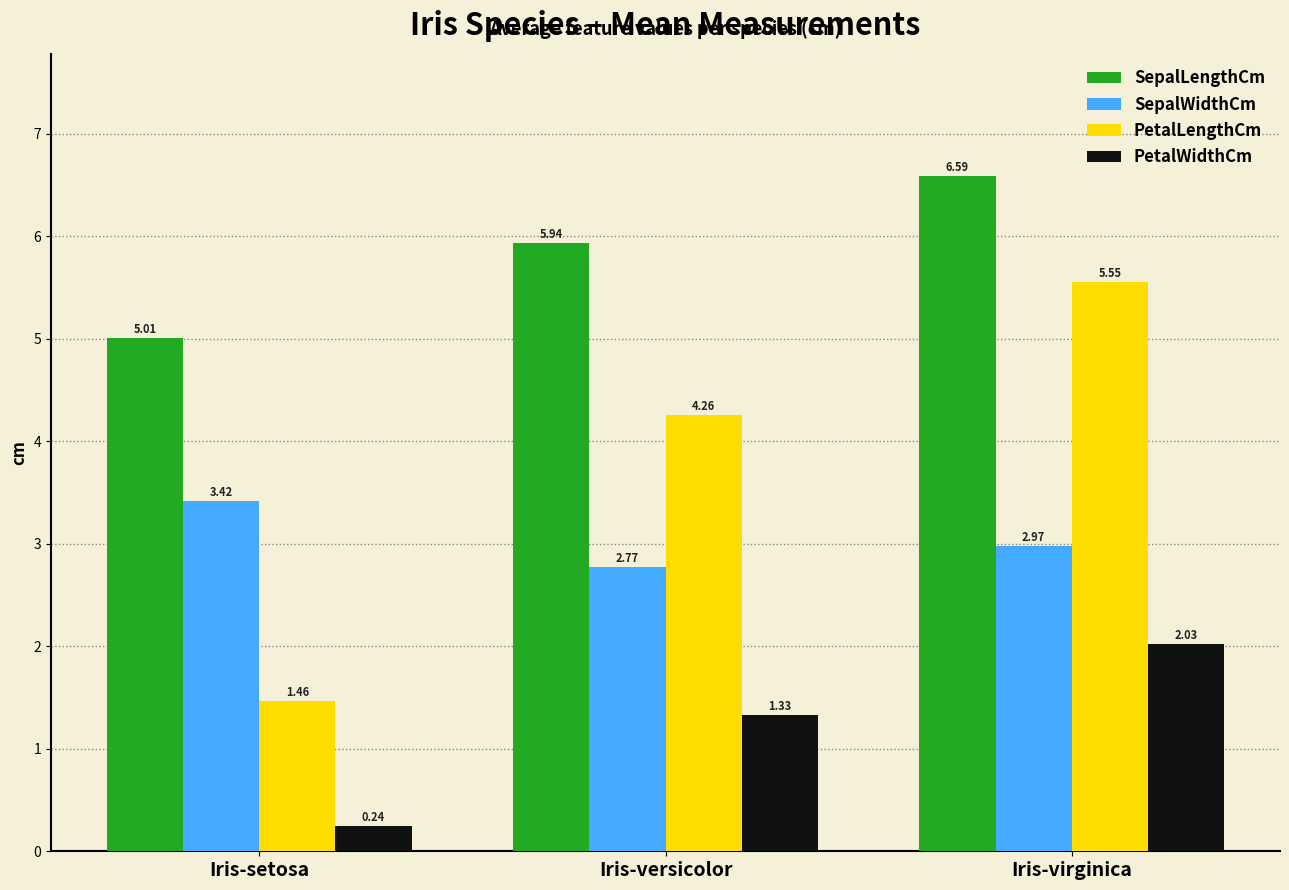

True or false: PetalWidthCm has a value of 0.8 at Iris-versicolor.

False